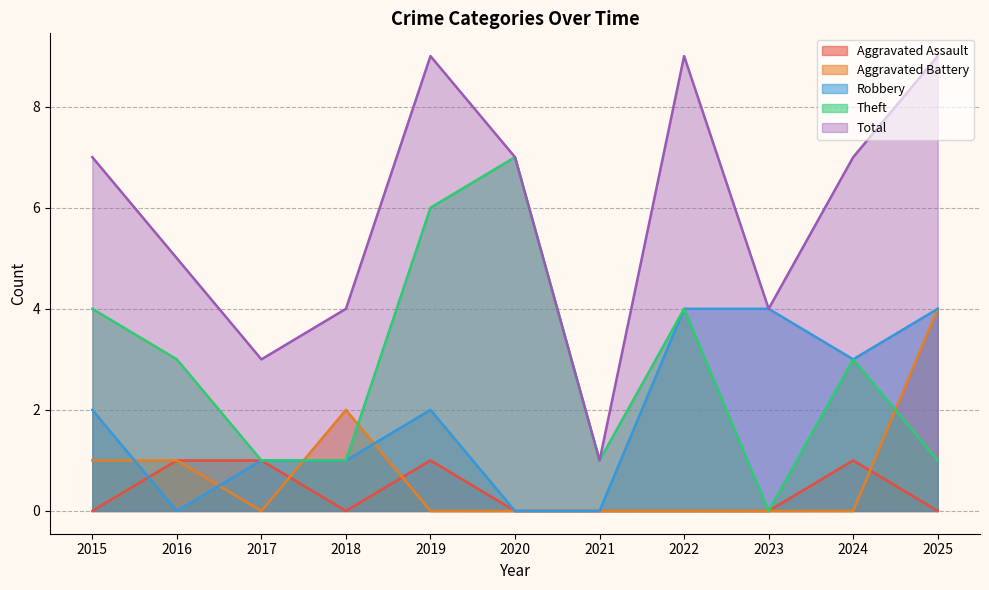

Count the number of data series in this chart.

5